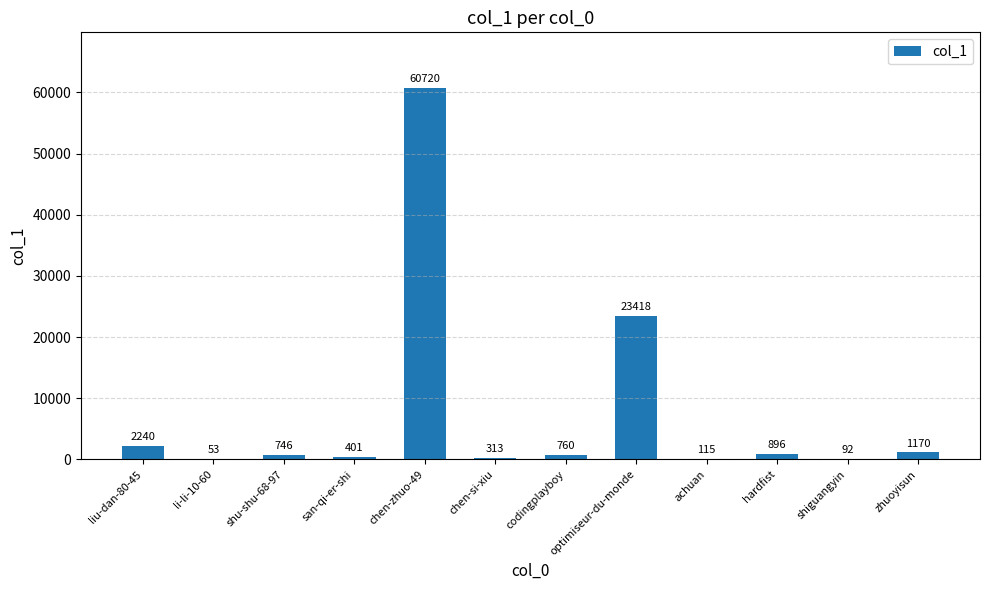

Is it true that the value at shiguangyin is 92?

True